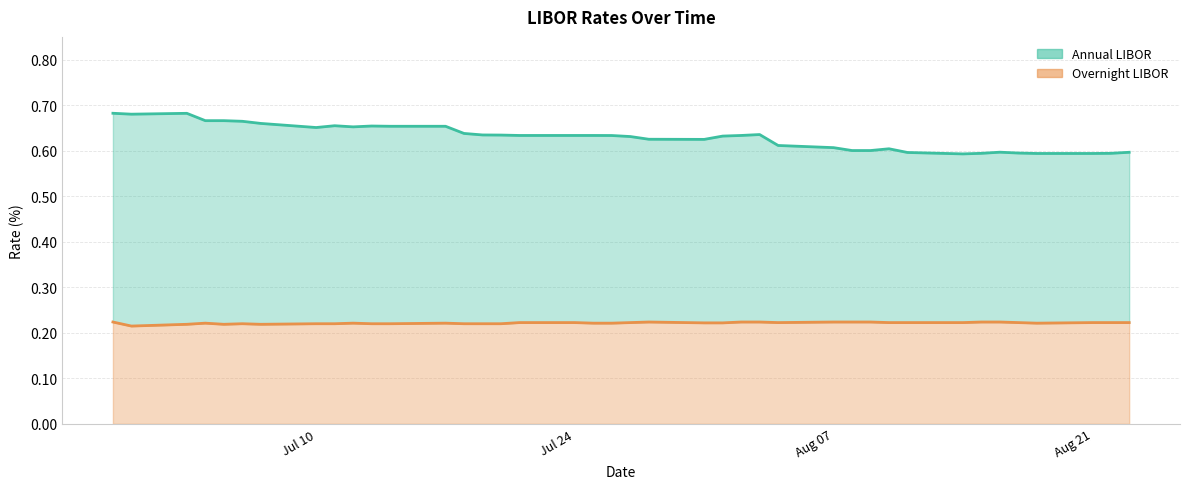

True or false: Overnight LIBOR has a value of 0.1 at Jul 10.

False